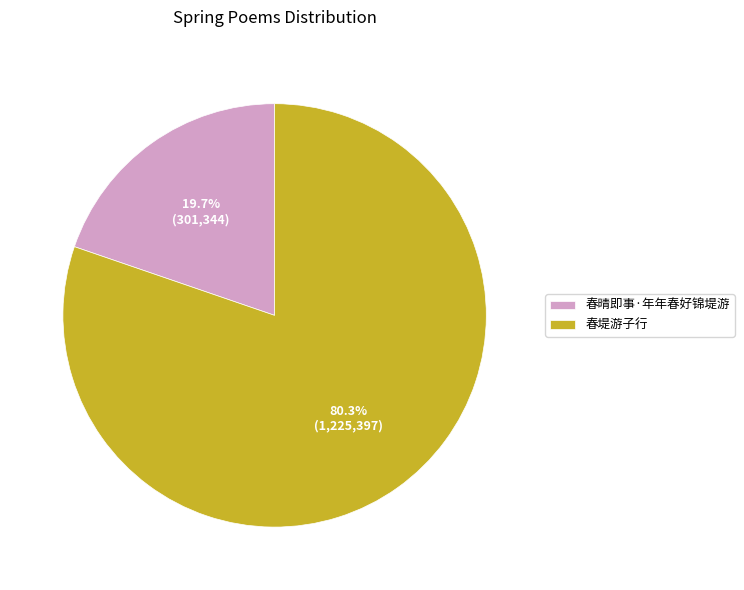

How many slices are in this pie chart?

2